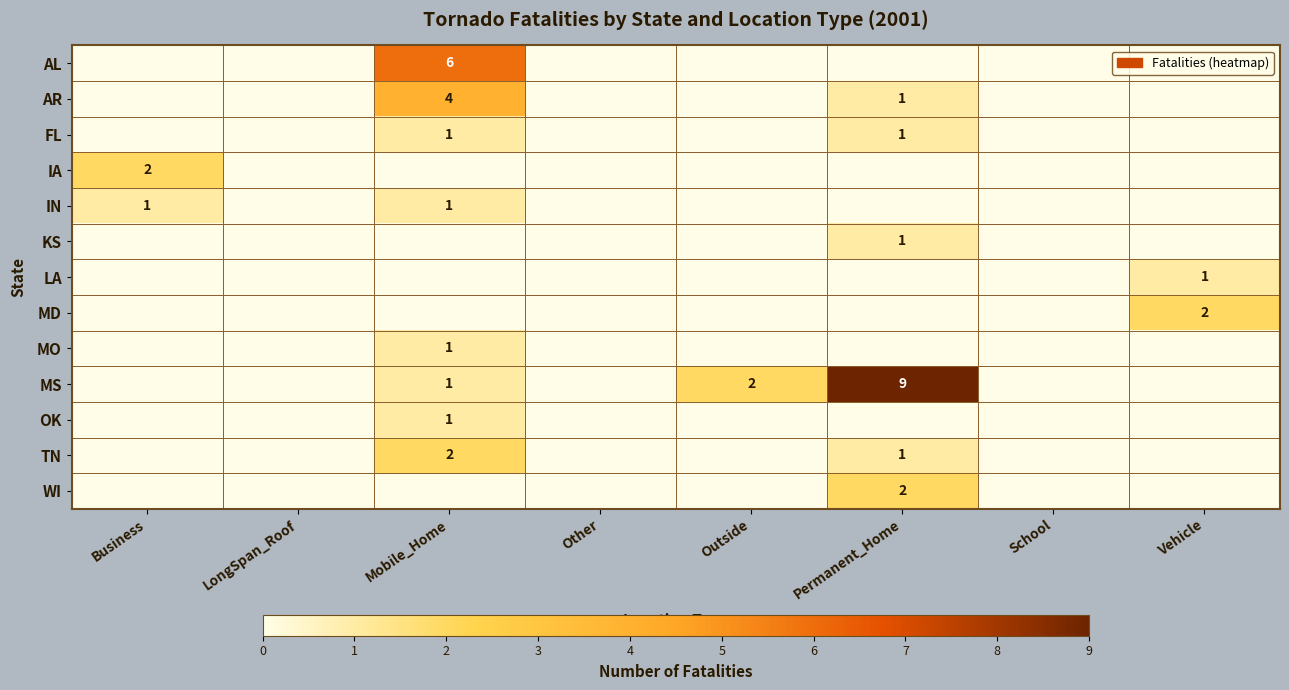

True or false: AL has a value of -3 at School.

False